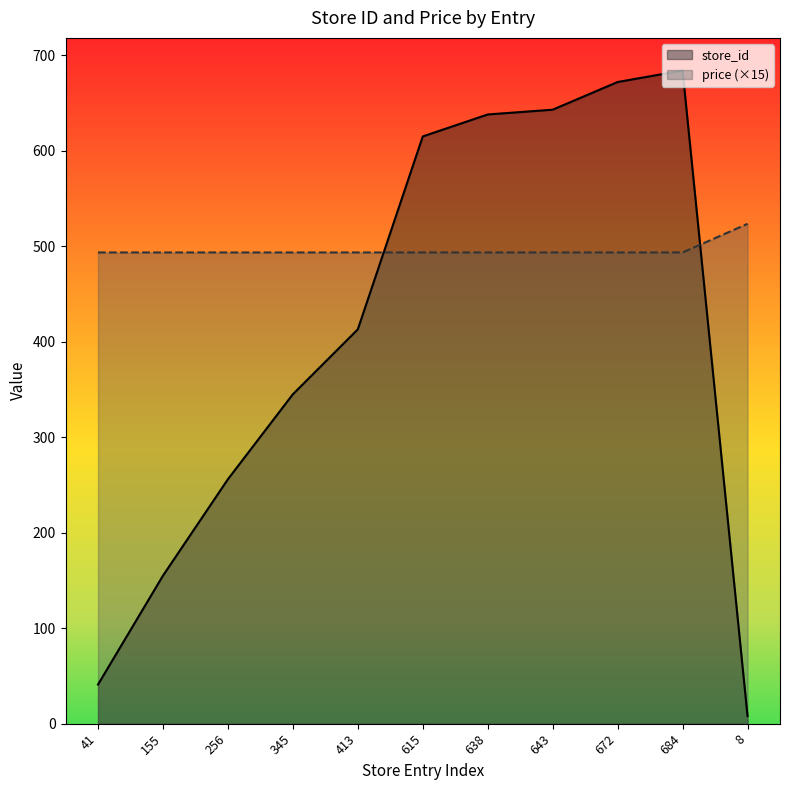

What is the value of the store_id point at the 9th from the left?

672.0